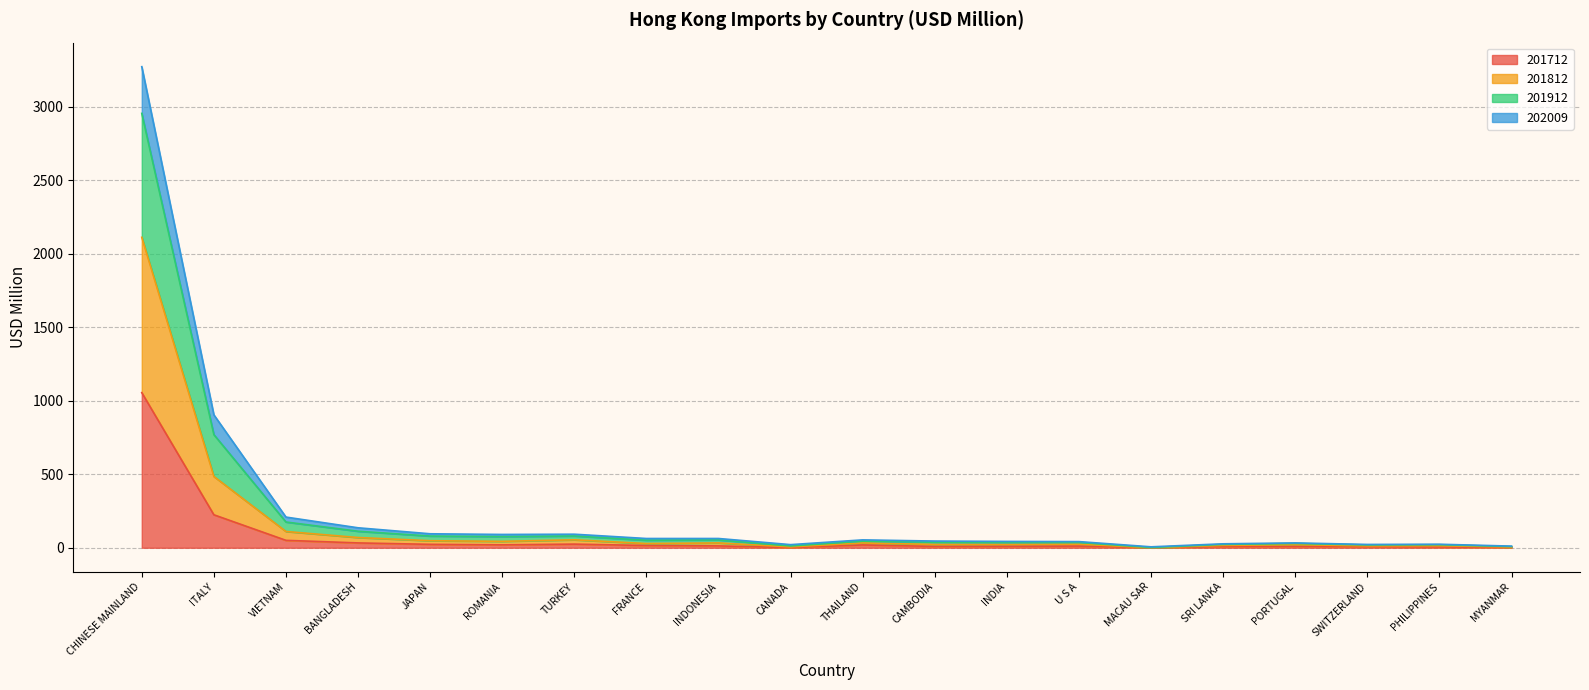

What position from the right is U S A?

7